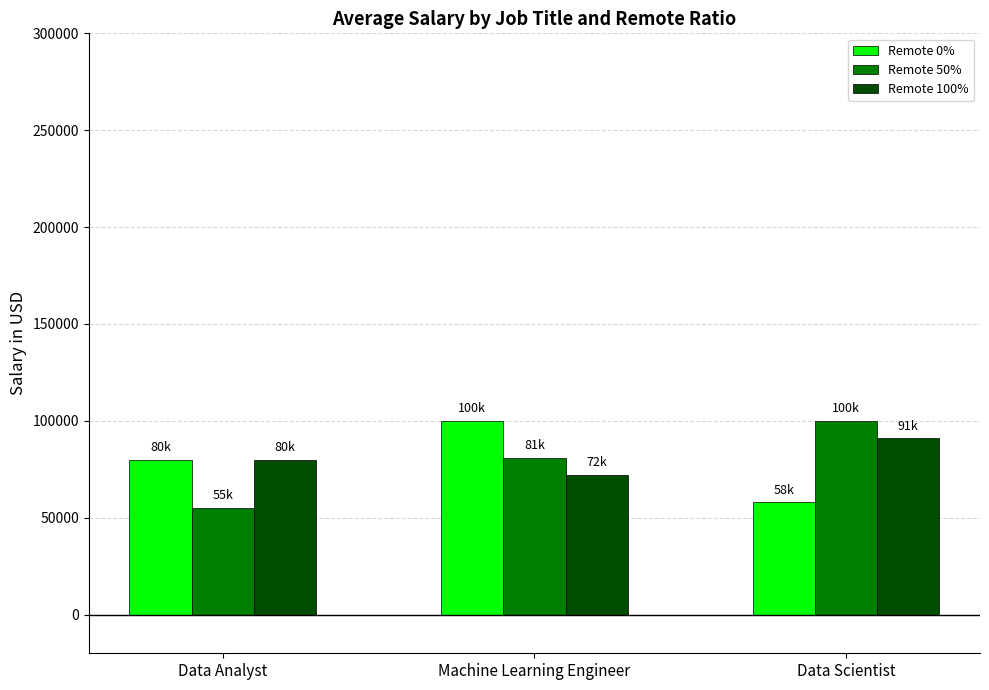

How many data points does each series have?

3